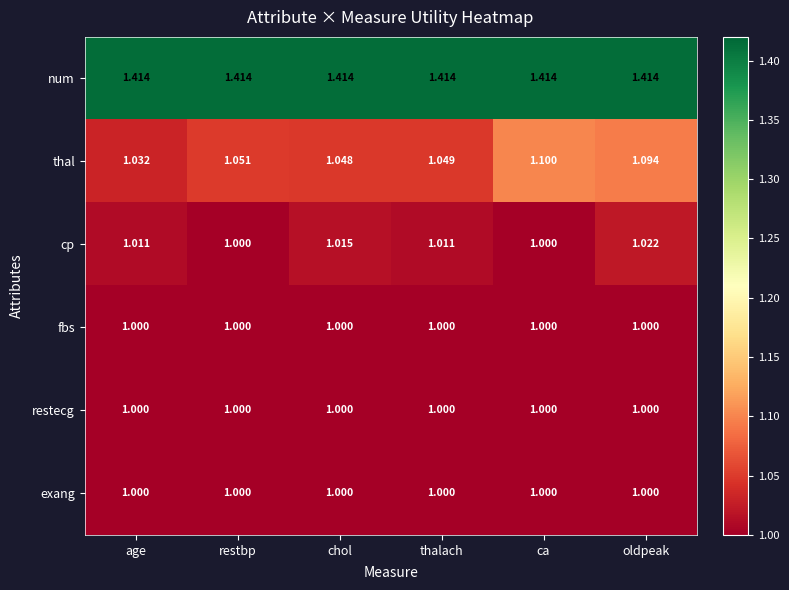

Which series has the largest range (max minus min)?

thal